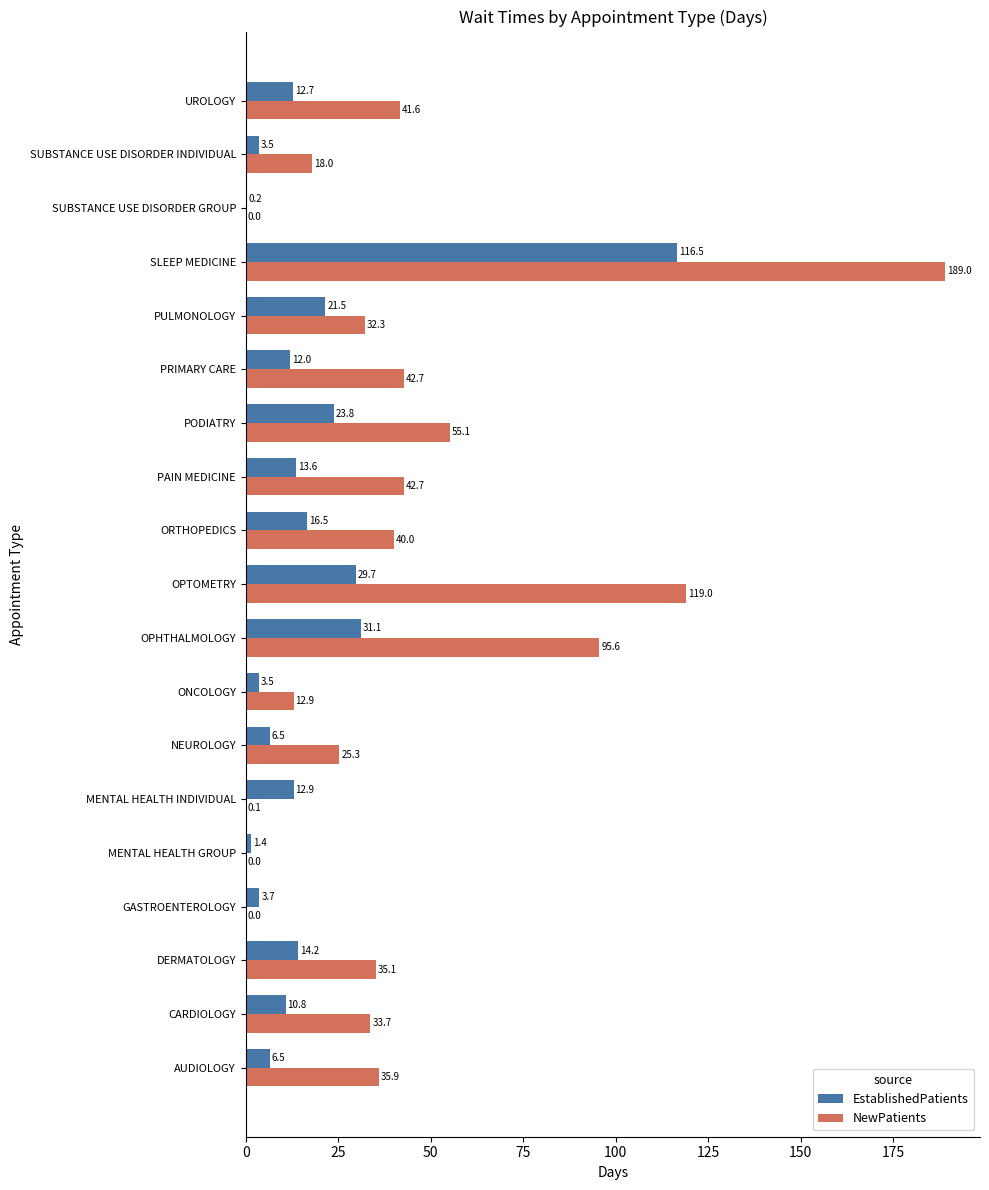

What are all the series names shown in the legend?

EstablishedPatients, NewPatients